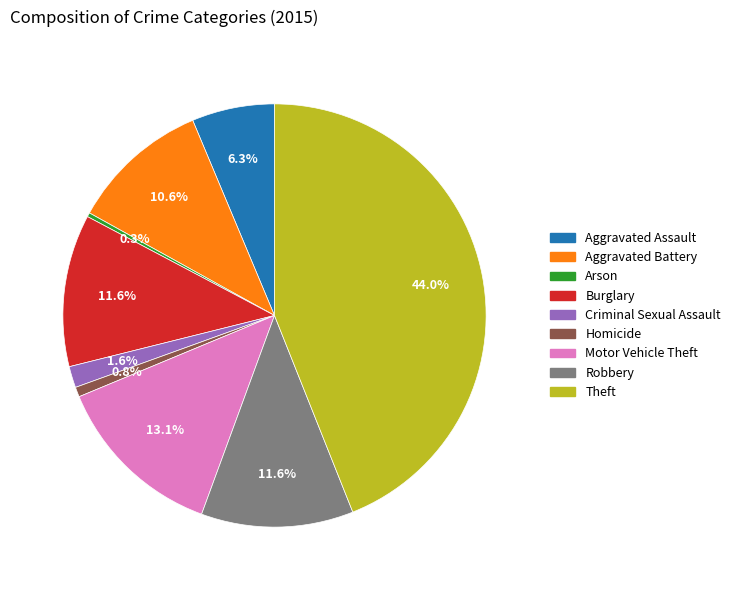

What percentage is the Aggravated Assault slice, to the nearest percent?

6%